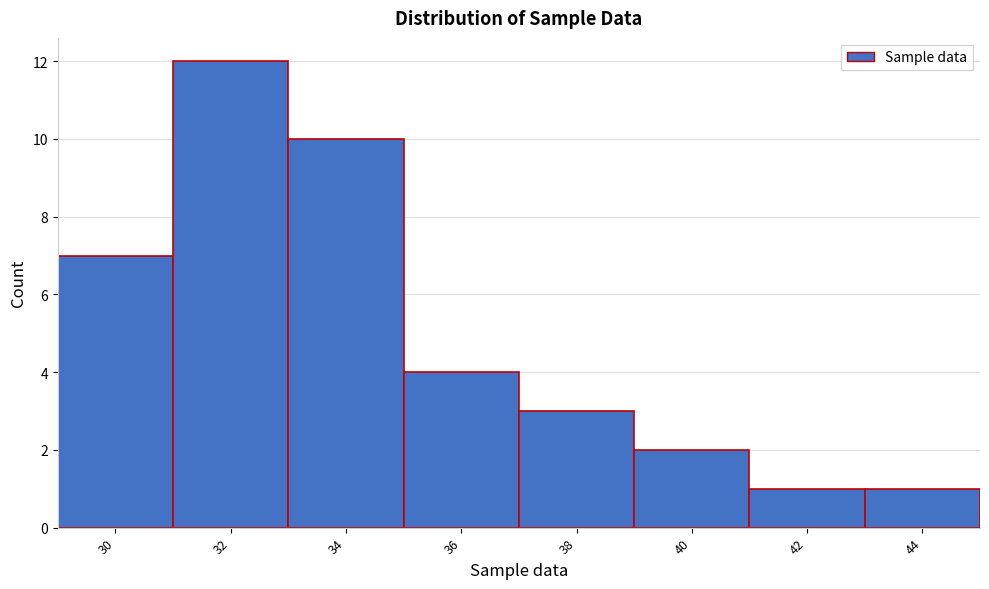

Reading left to right, list all the values displayed in this chart.

30=7	32=12	34=10	36=4	38=3	40=2	42=1	44=1